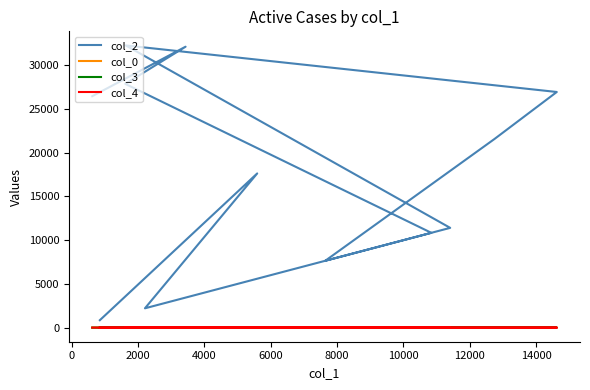

At which category does col_3 reach its first local peak?

12000